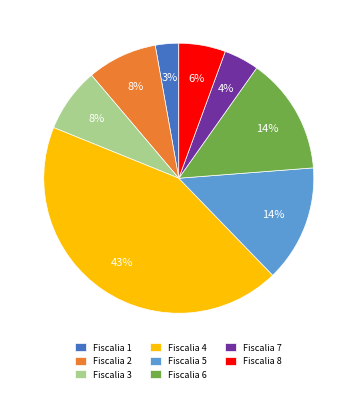

Combined, do Fiscalia 3 and Fiscalia 2 account for over 50%?

No